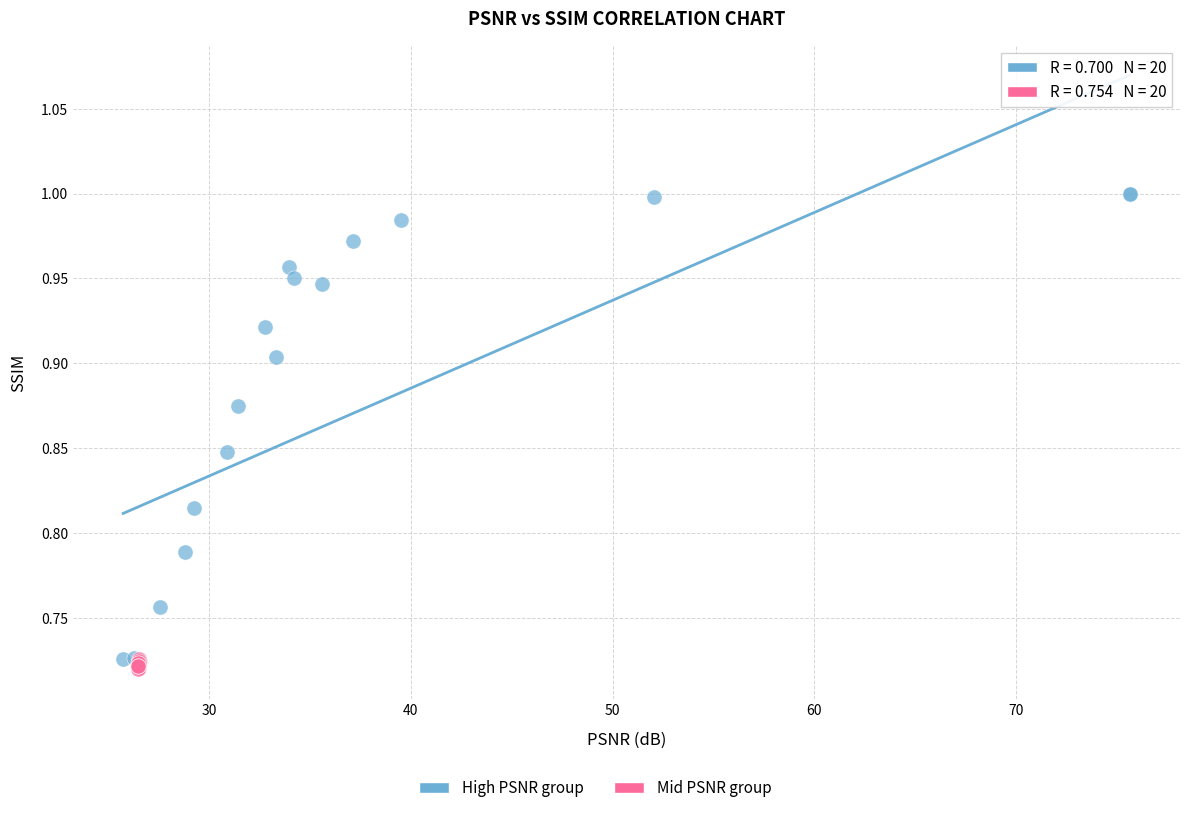

Which series contains the highest Y value?

High PSNR group